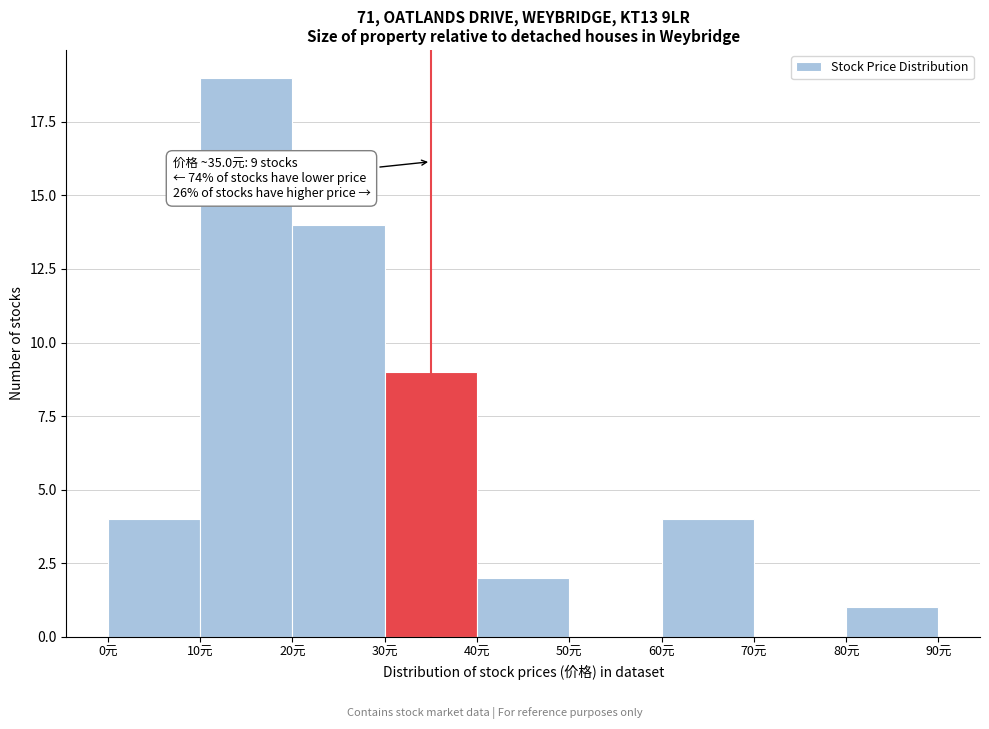

Over which range of the x-axis is the bar tallest?

10 to 20